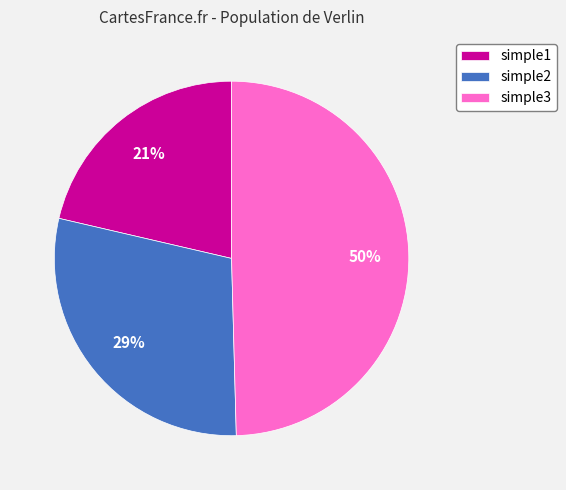

To the nearest percent, what is the difference between the simple3 and simple2 slice percentages?

21%